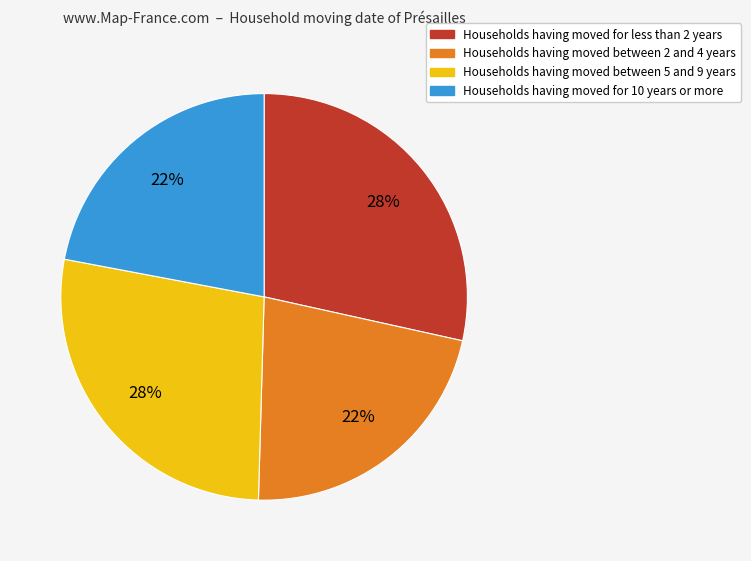

Does any single category account for the majority?

No